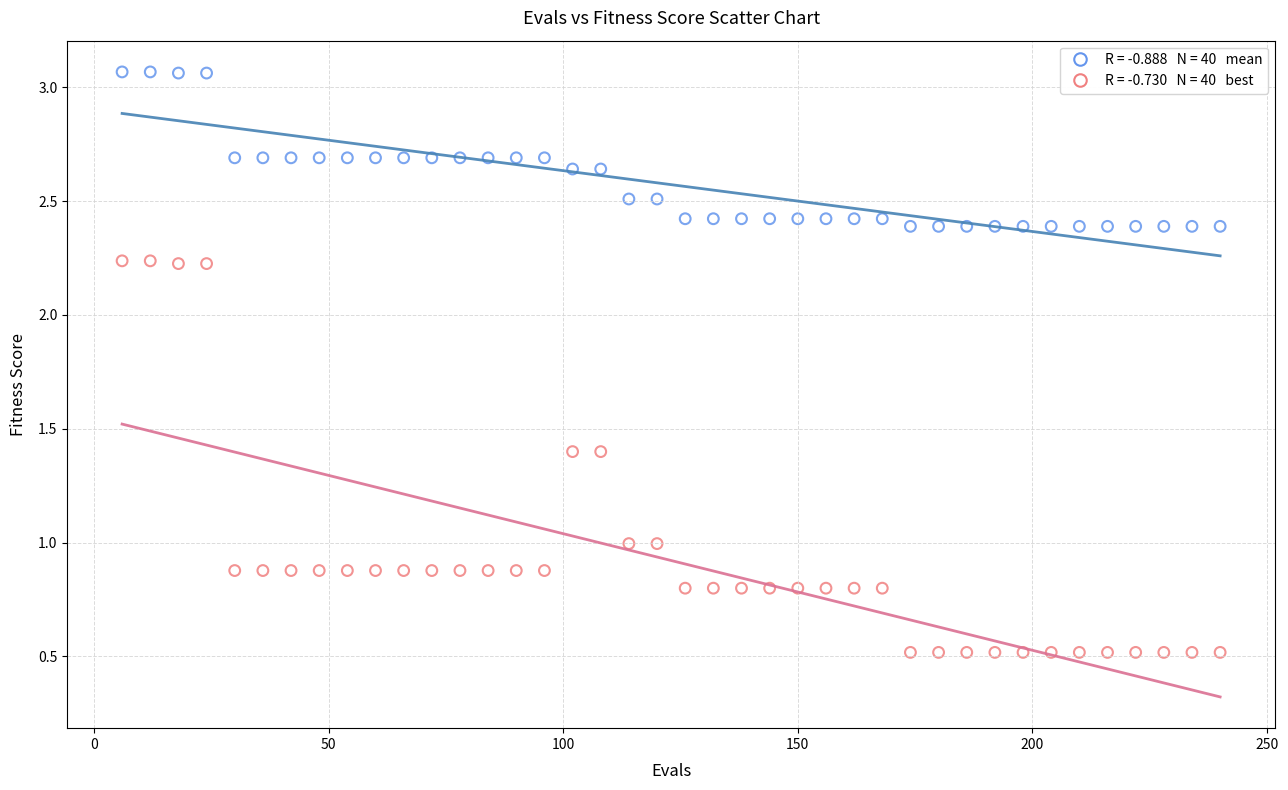

Across all data points, what is the range of X values (max minus min)?

234.0